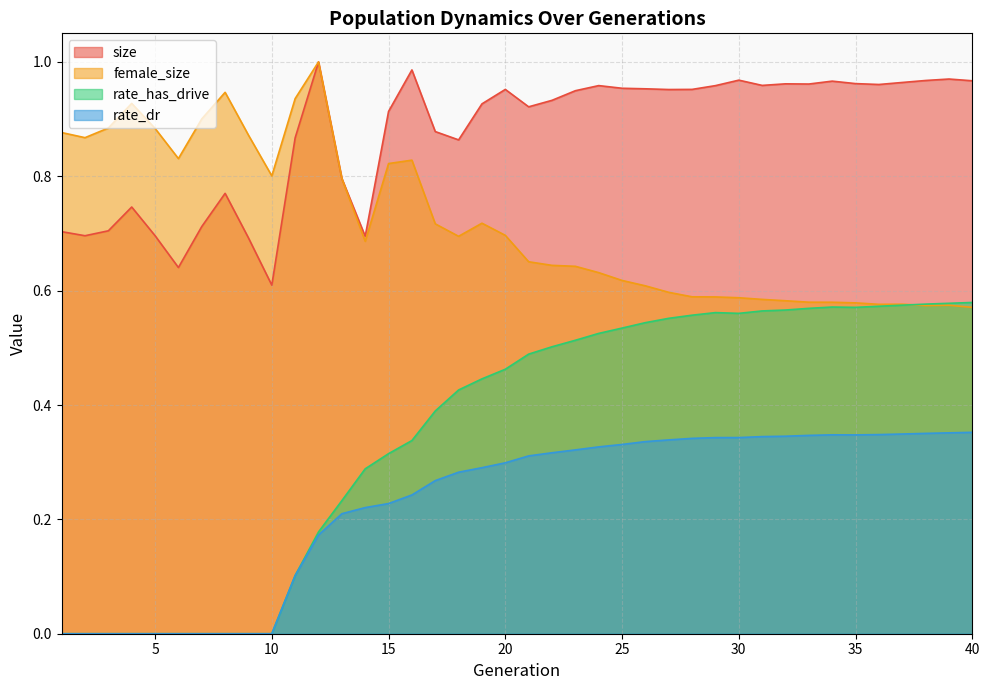

Rank the categories by size value from lowest to highest.

10, 6, 9, 14, 2, 5, 1, 3, 7, 4, 8, 13, 18, 11, 17, 15, 21, 19, 22, 23, 27, 20, 28, 26, 25, 29, 24, 31, 36, 33, 32, 35, 37, 34, 40, 38, 30, 39, 16, 12